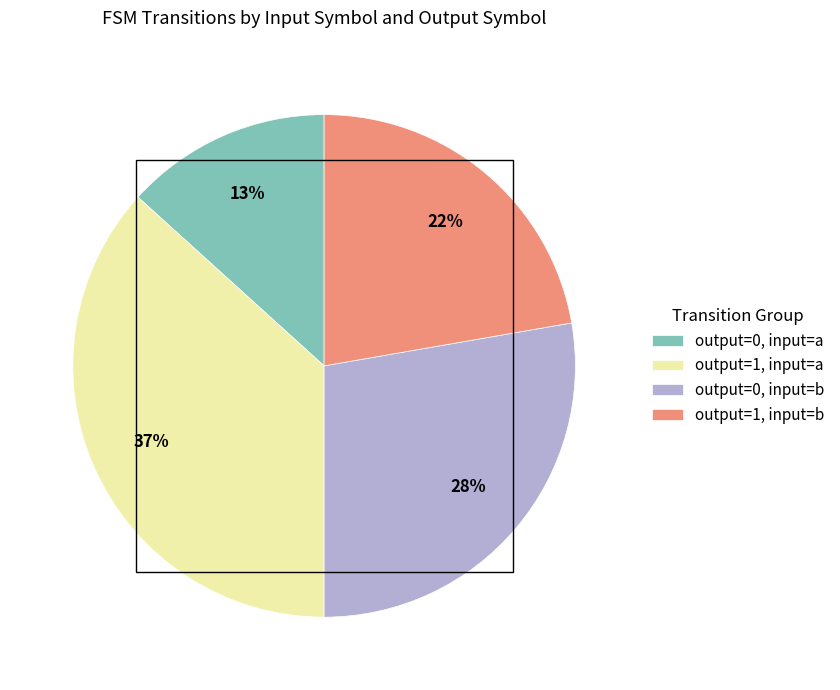

To the nearest percent, what percentage of the pie is output=1, input=b?

22%